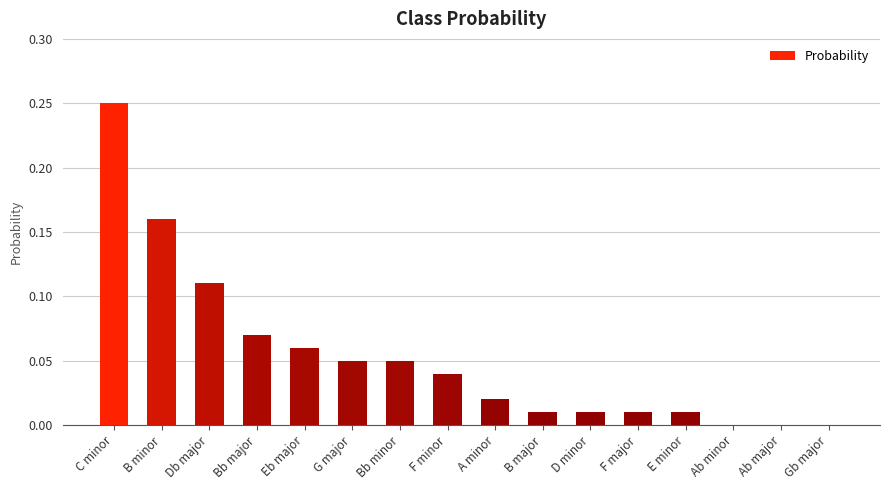

Between F minor and Bb minor, which is larger?

Bb minor